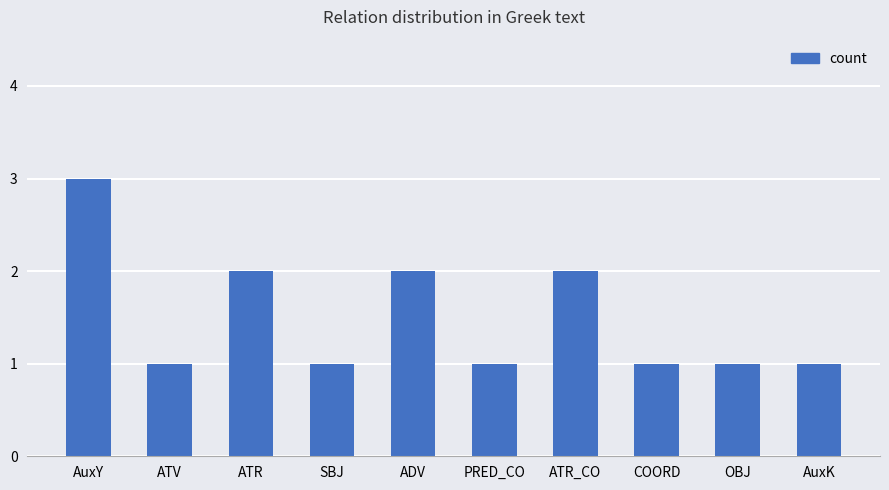

What value does the data have at ATR_CO?

2